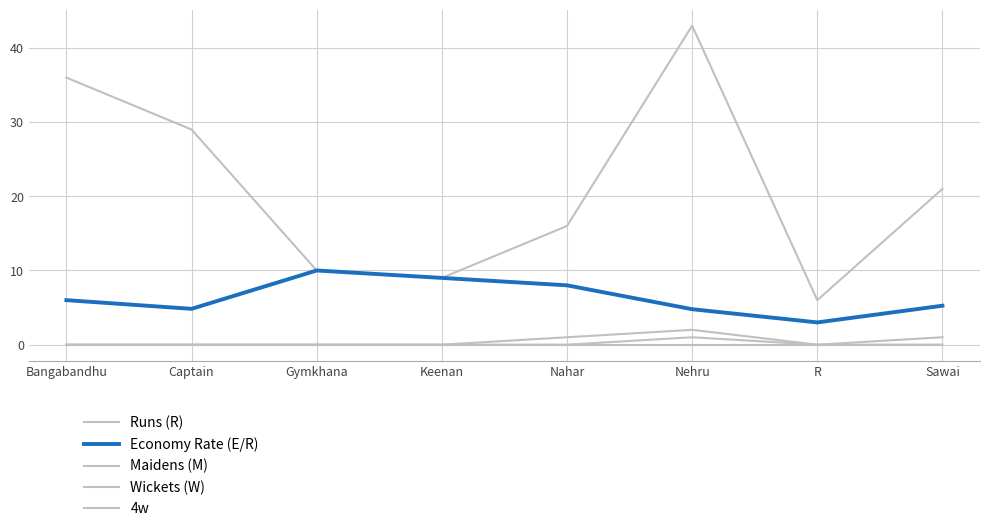

At how many categories does at least one series exceed 24?

3